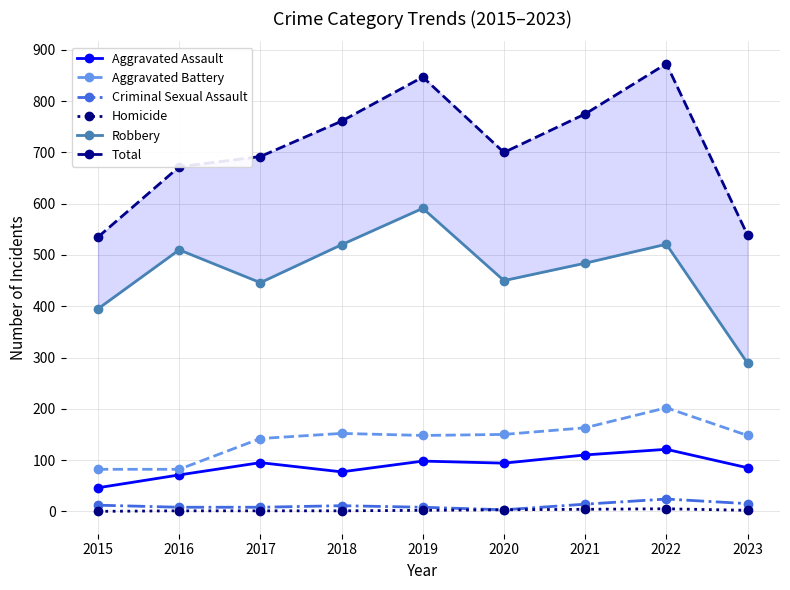

Which series has the widest spread of values?

Total